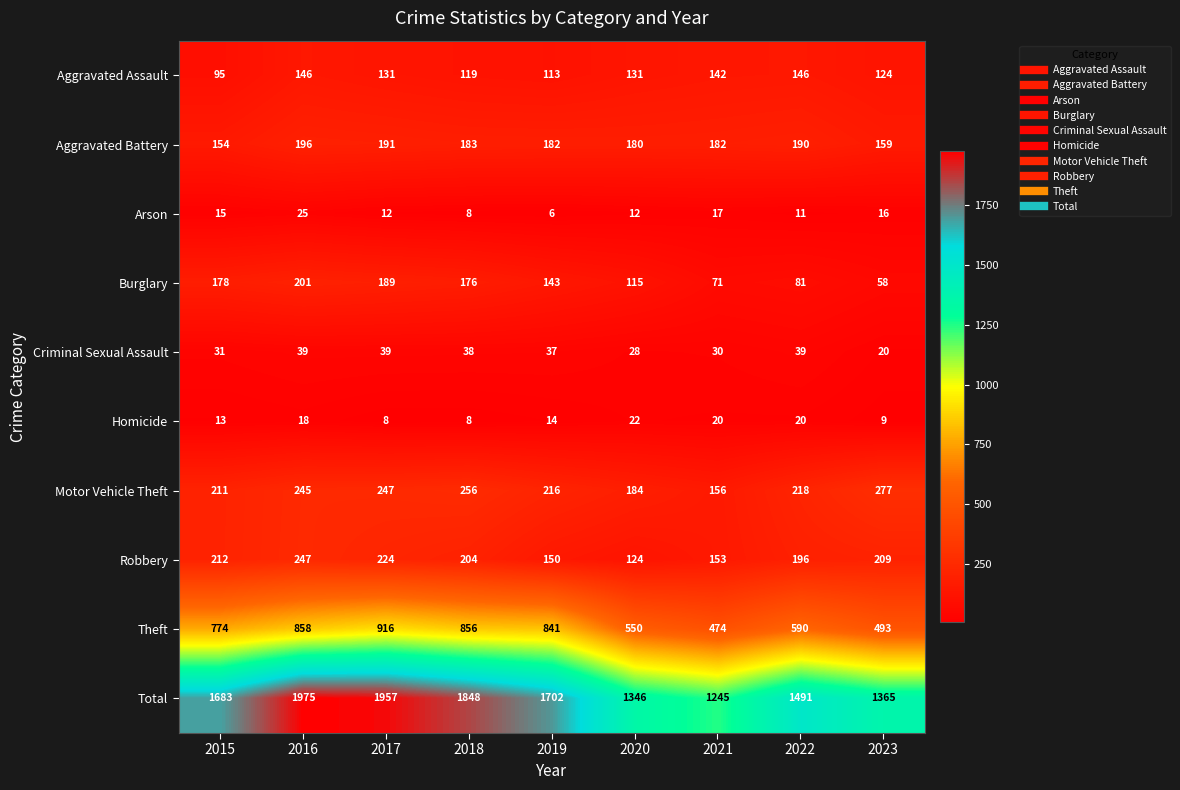

How many categories are shown in the chart?

9